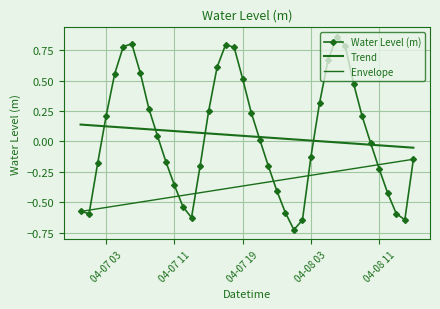

At which label does Water Level (m) first exceed 0?

04-07 03